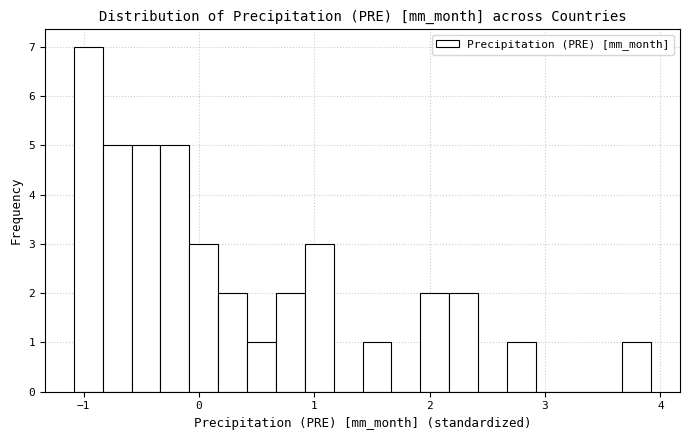

Around what value on the x-axis is the tallest bar? Give the approximate position of its centre, as read against the axis.

-1.0